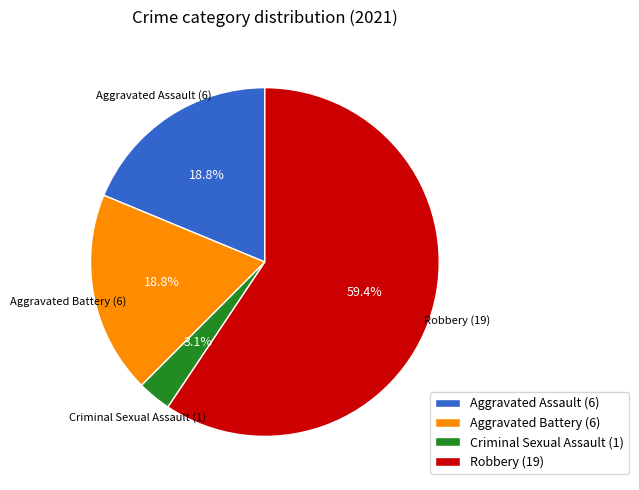

To the nearest percent, what portion does Aggravated Battery represent?

19%